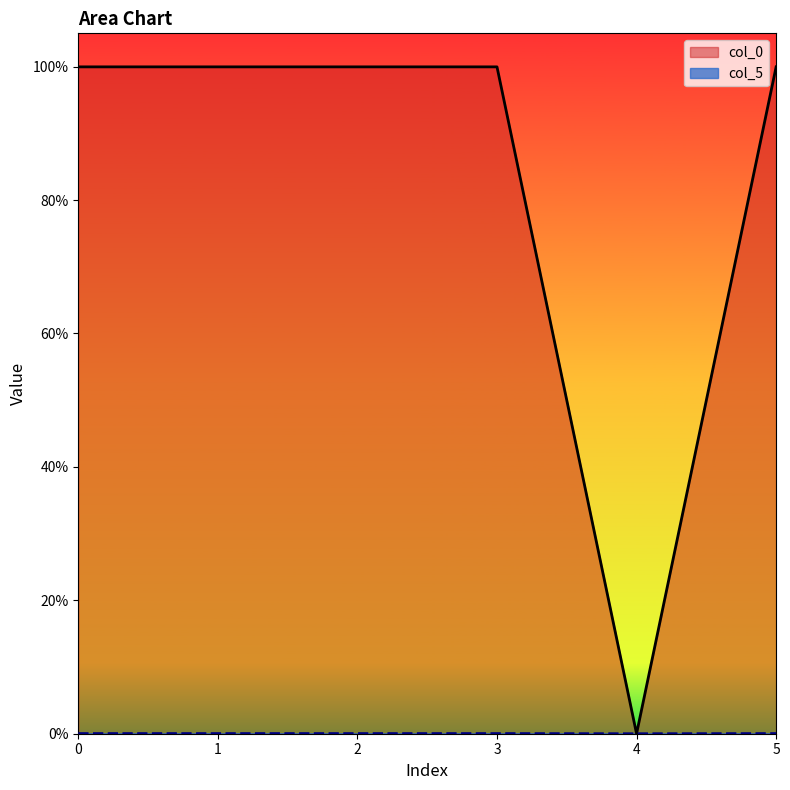

Which series has the largest total across all categories?

col_0